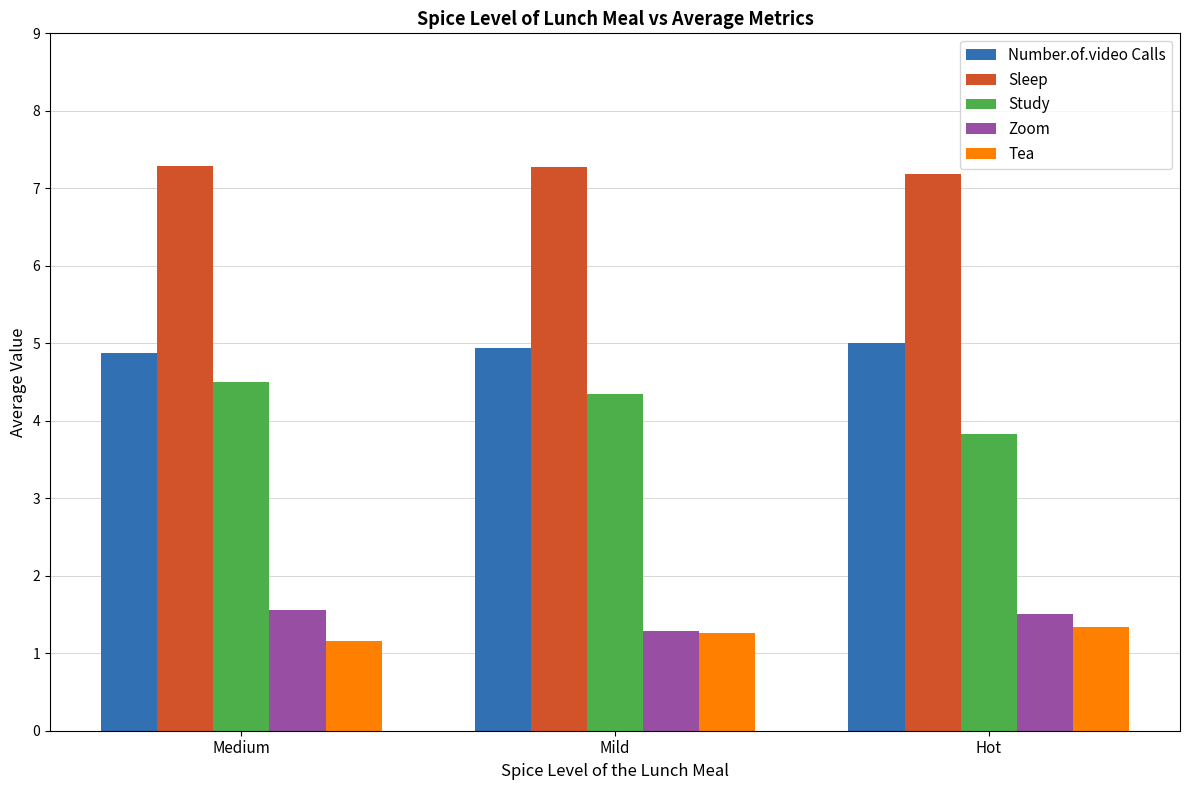

Are the bars horizontal?

No